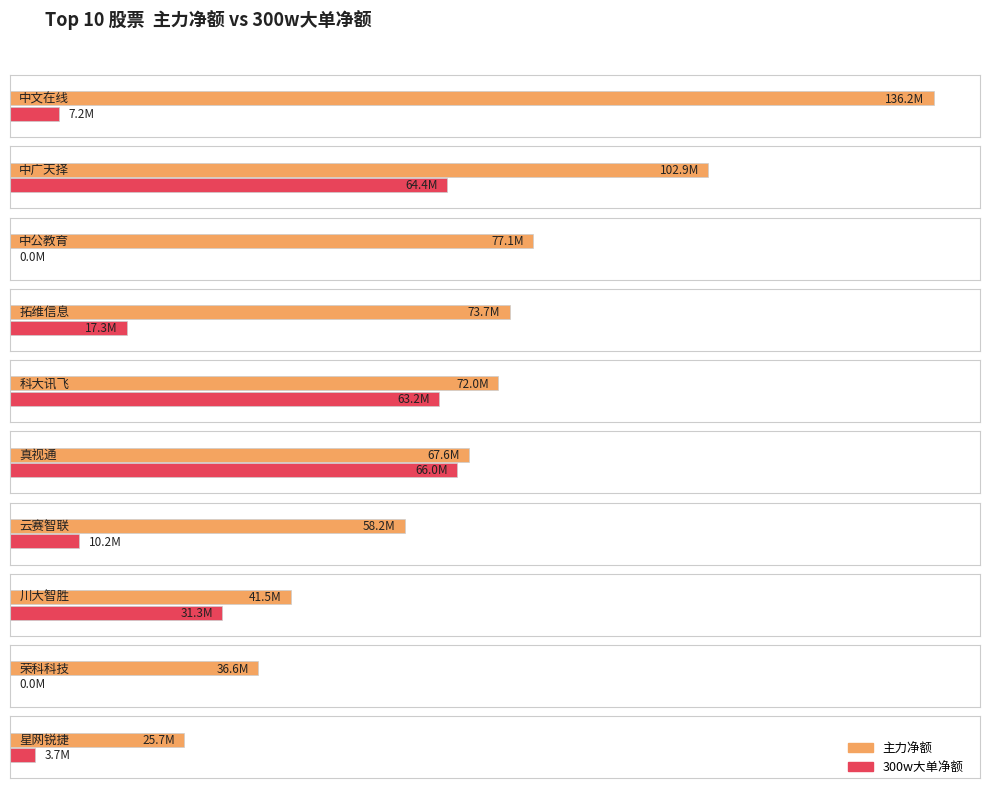

Where does the data first go above 17267116?

中广天择